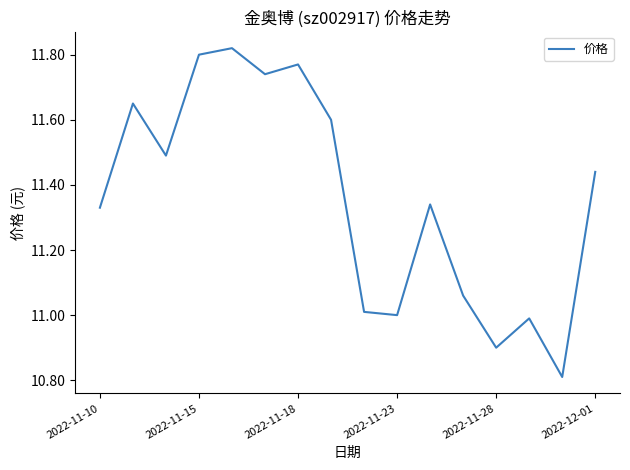

What is the difference between the maximum and minimum values?

1.0